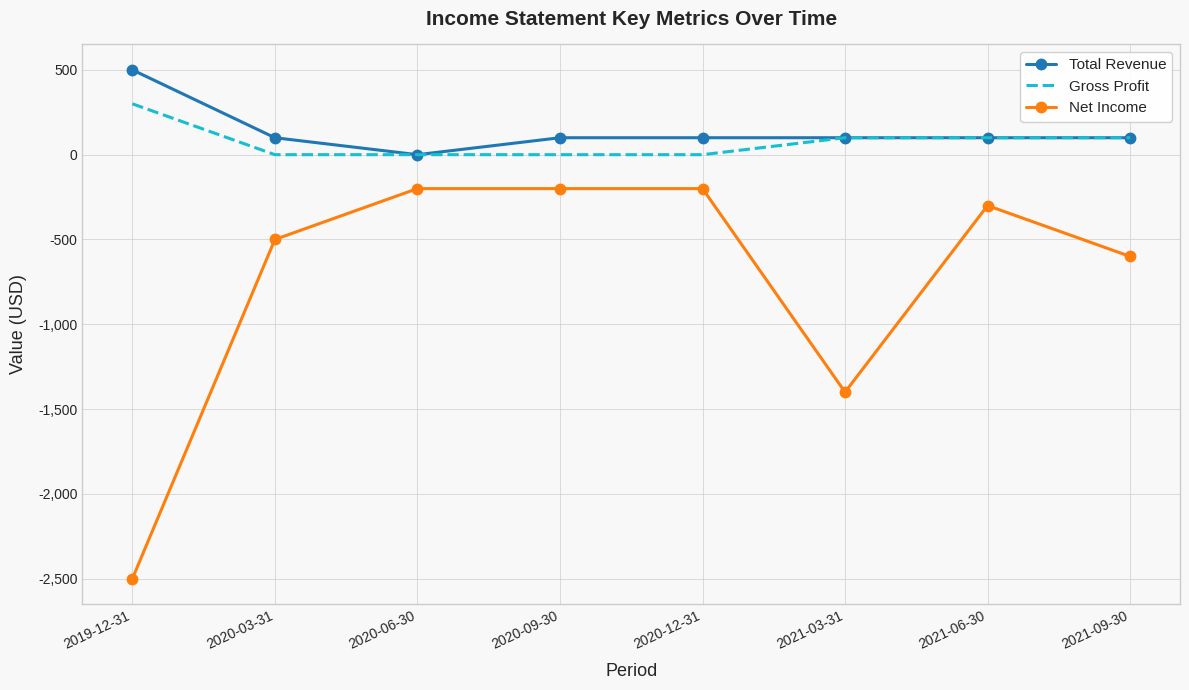

The Net Income series shows -1400 at 2021-03-31. True or false?

True